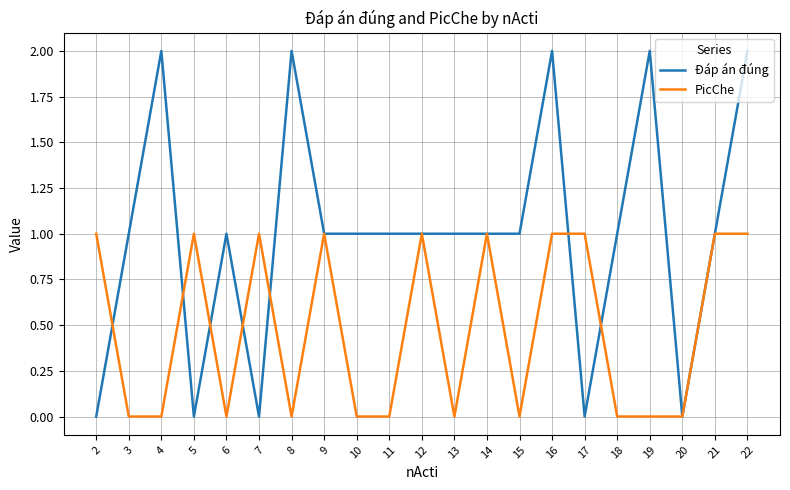

Which series has the largest total across all categories?

Đáp án đúng